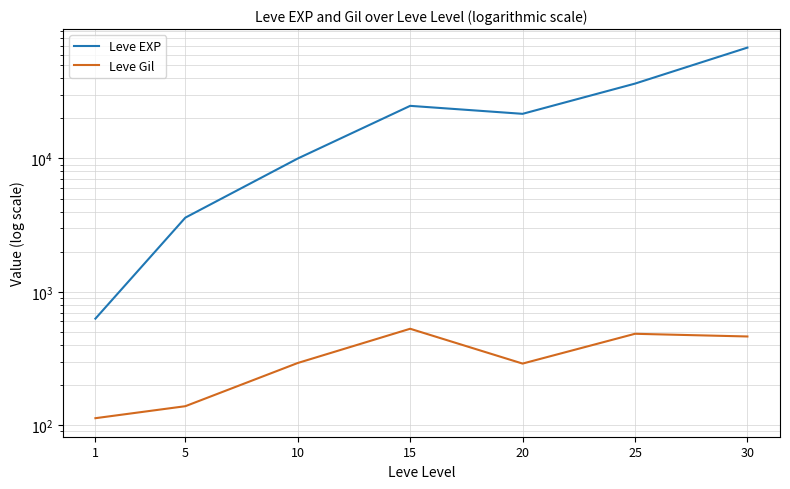

True or false: Leve Gil has a value of 340 at 15.

False